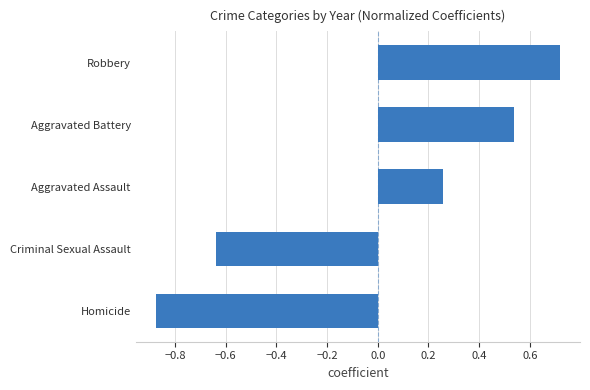

What is the change in value from Criminal Sexual Assault to Aggravated Assault?

+0.9